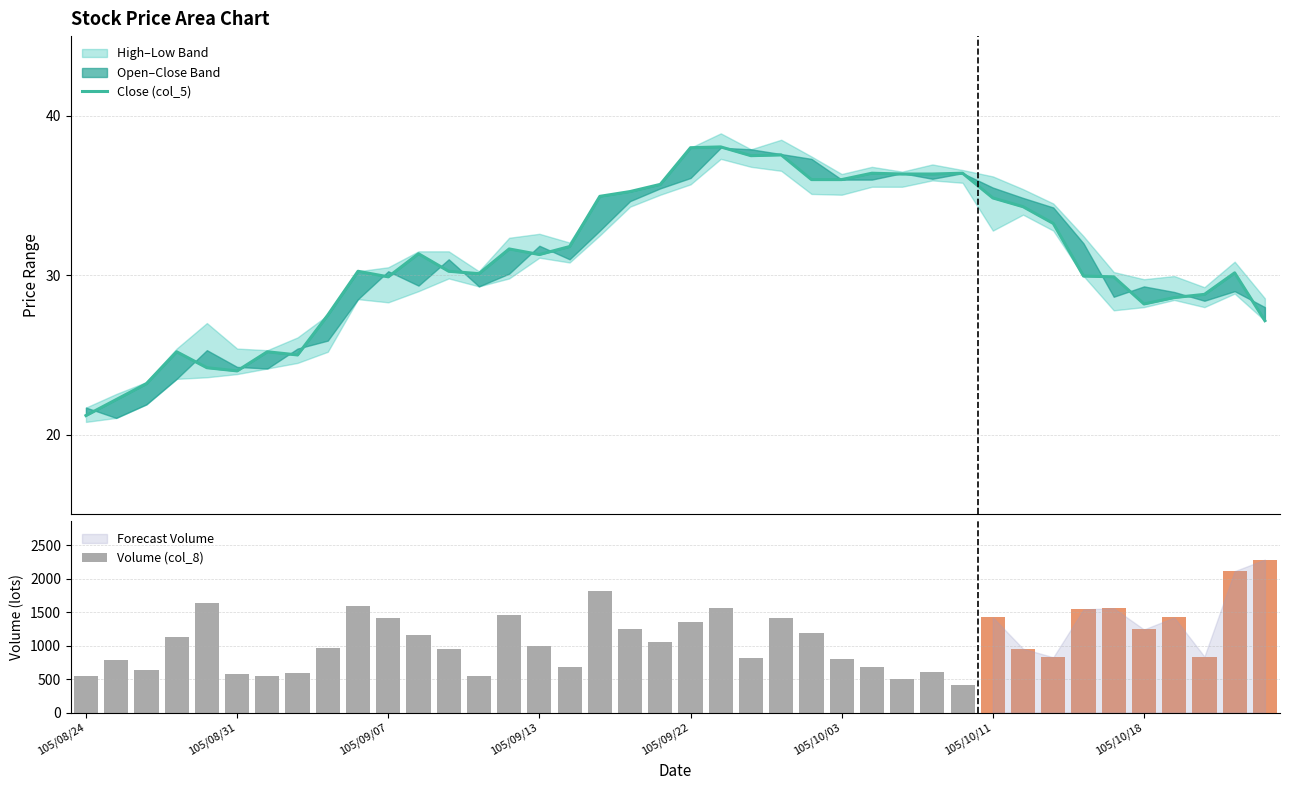

Which series has the widest spread of values?

Volume (col_8)